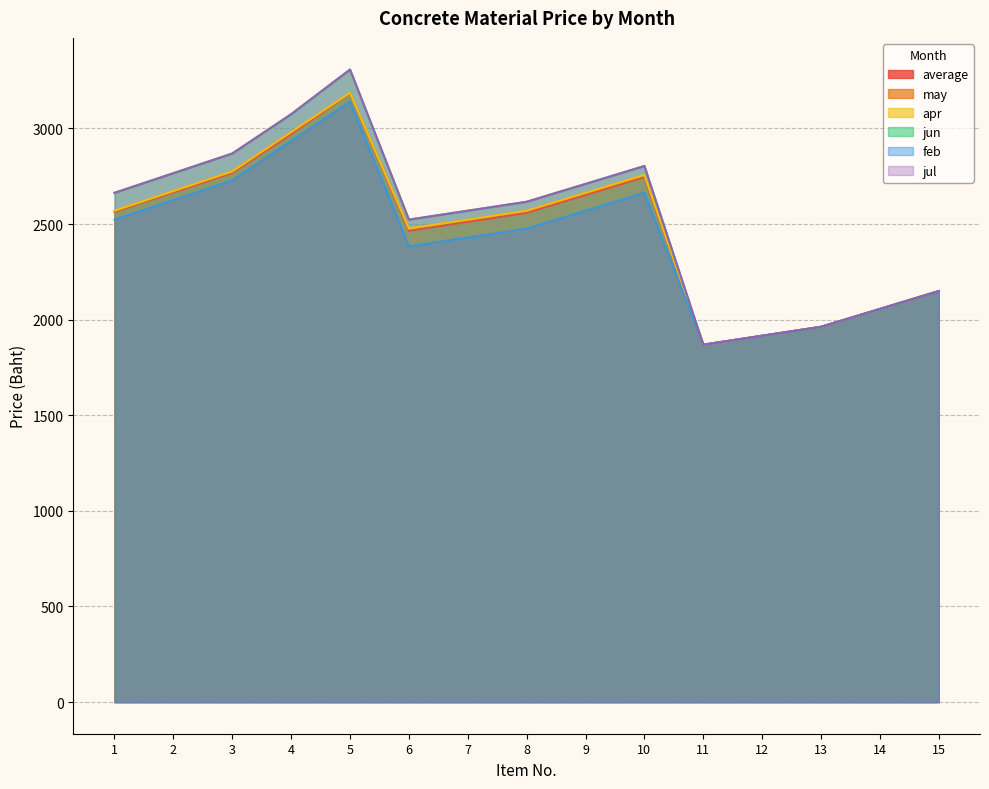

Count the number of categories in the chart.

15